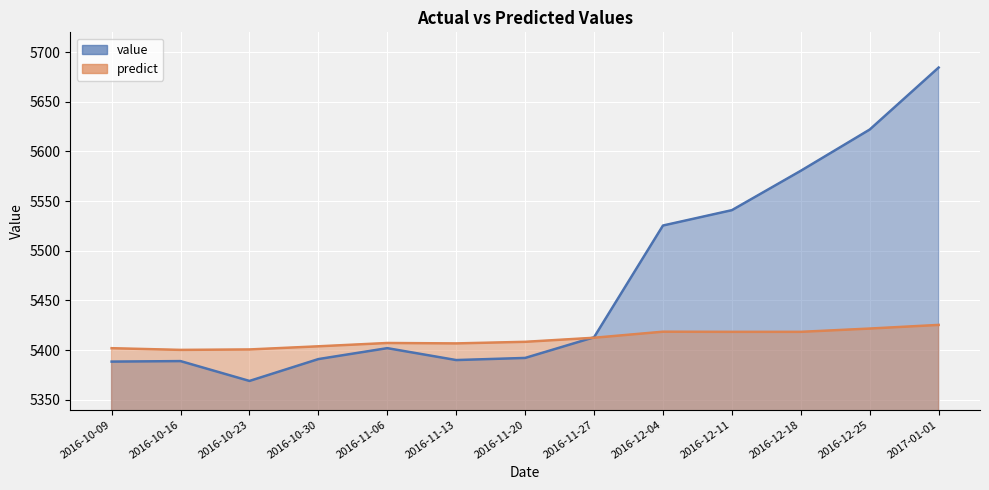

At which label does predict reach its peak?

2017-01-01